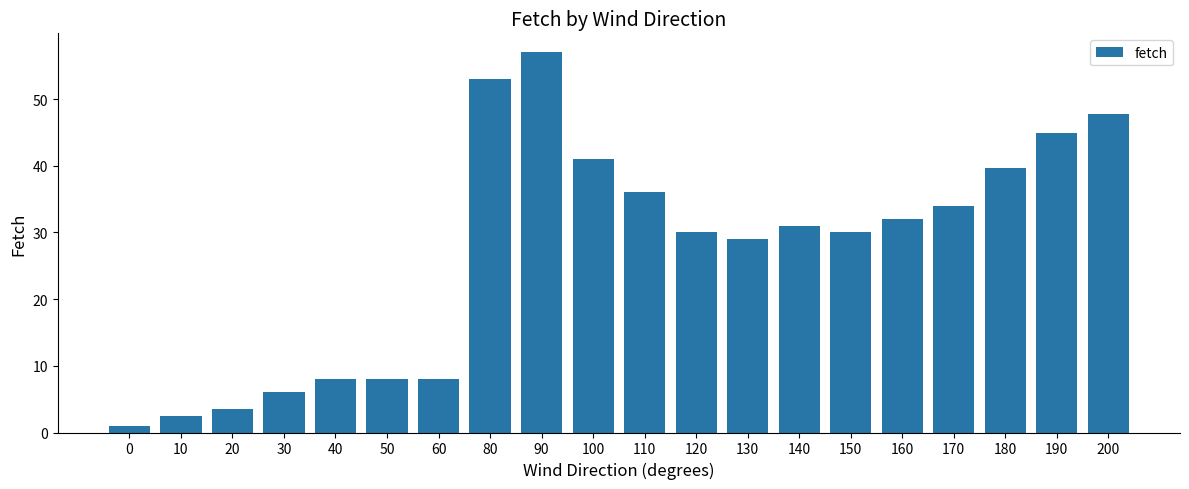

At which label does the data first exceed 31?

80